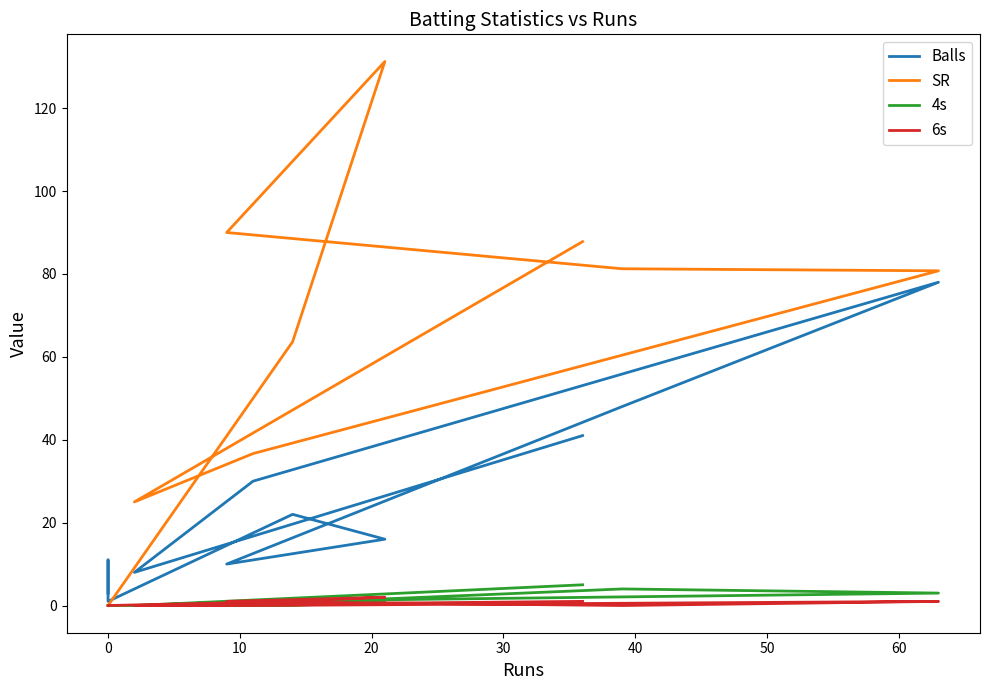

Which series has the largest total across all categories?

SR